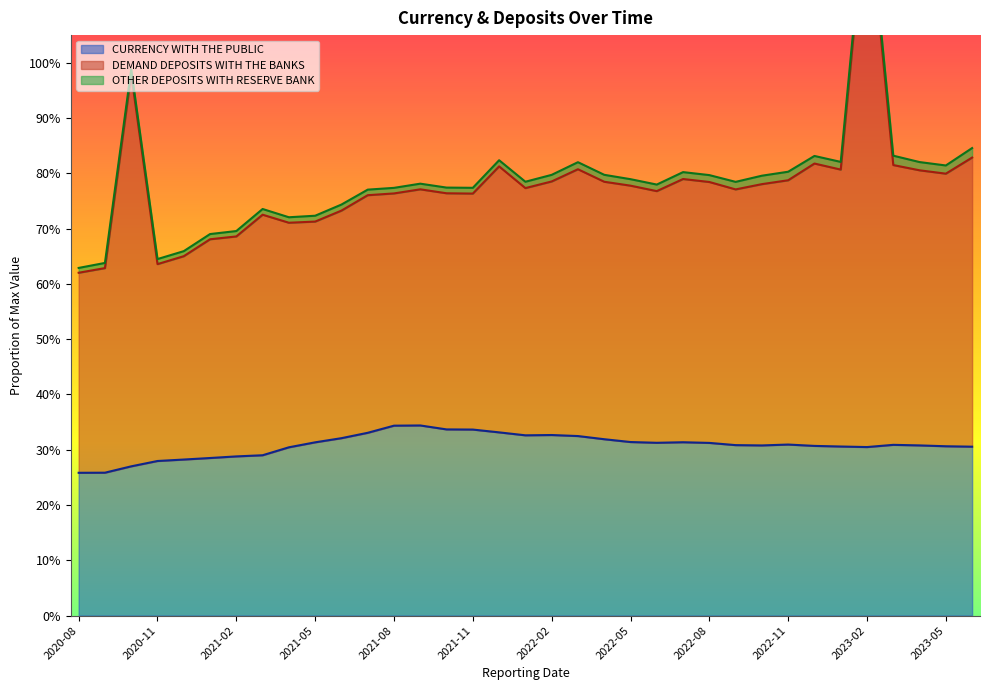

True or false: DEMAND DEPOSITS WITH THE BANKS and CURRENCY WITH THE PUBLIC intersect in this chart.

False